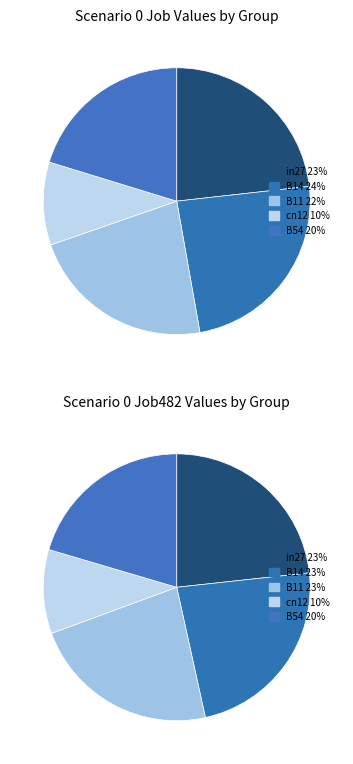

How many segments does this pie chart have?

5